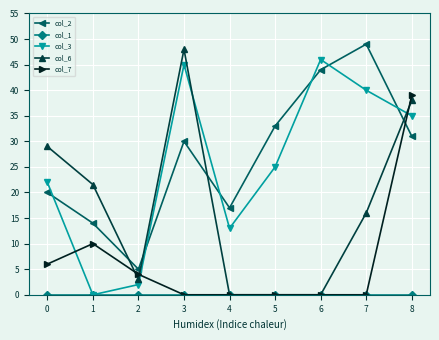

The col_3 series shows 13.0 at 4. True or false?

True